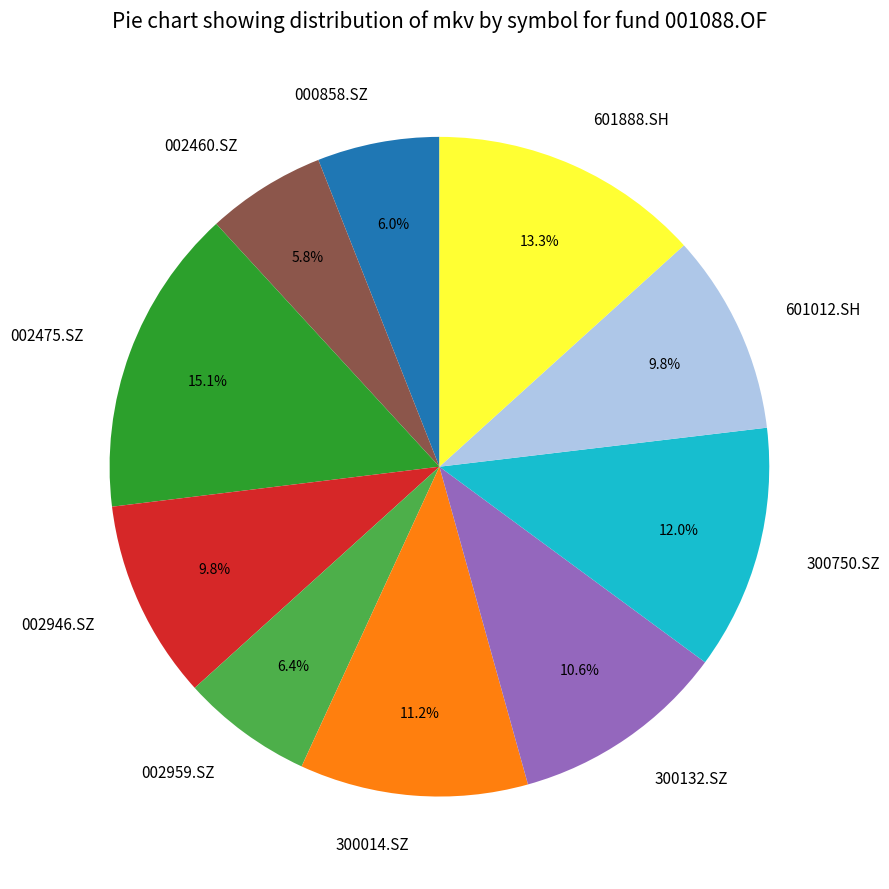

True or false: 002946.SZ accounts for 17% of the total.

False